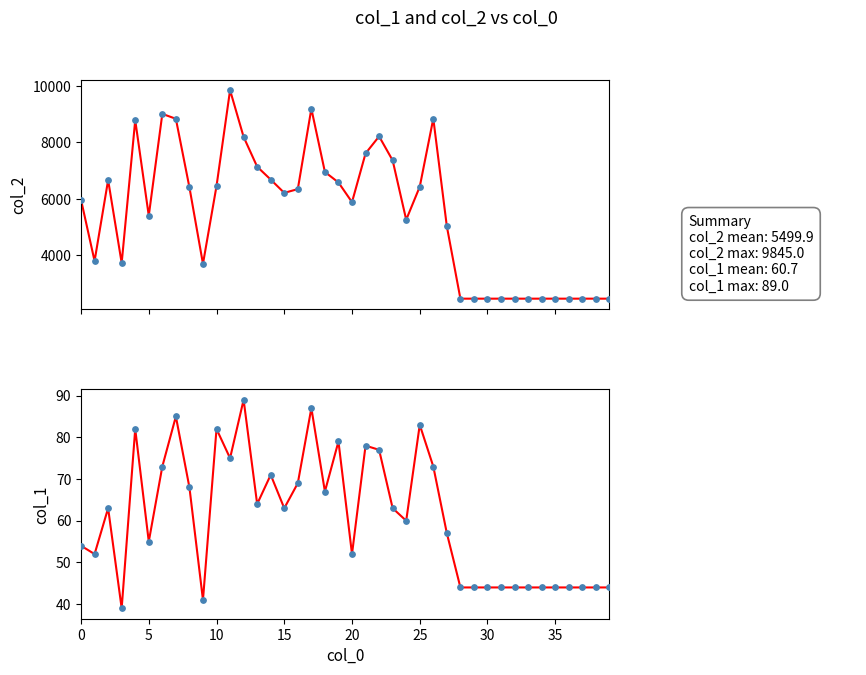

Which series has the widest spread of Y values?

col_2